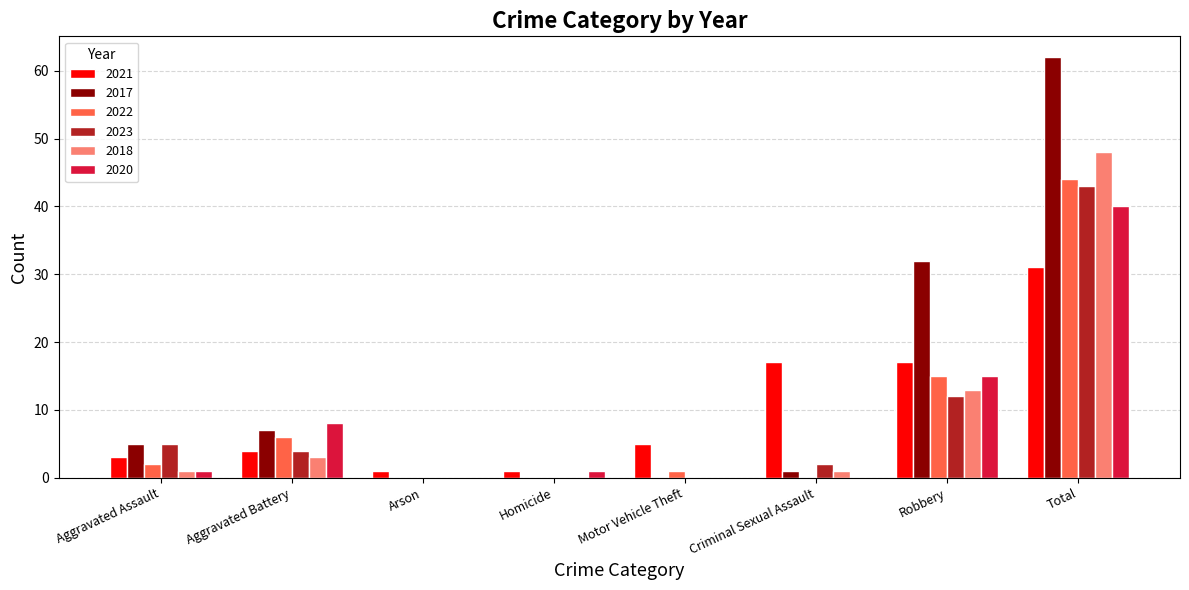

What is the spread (max minus min) of values at Total?

31